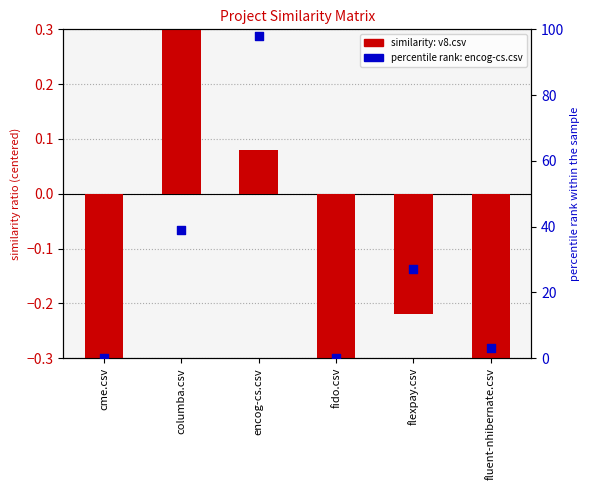

Which series has the largest total across all categories?

encog-cs.csv